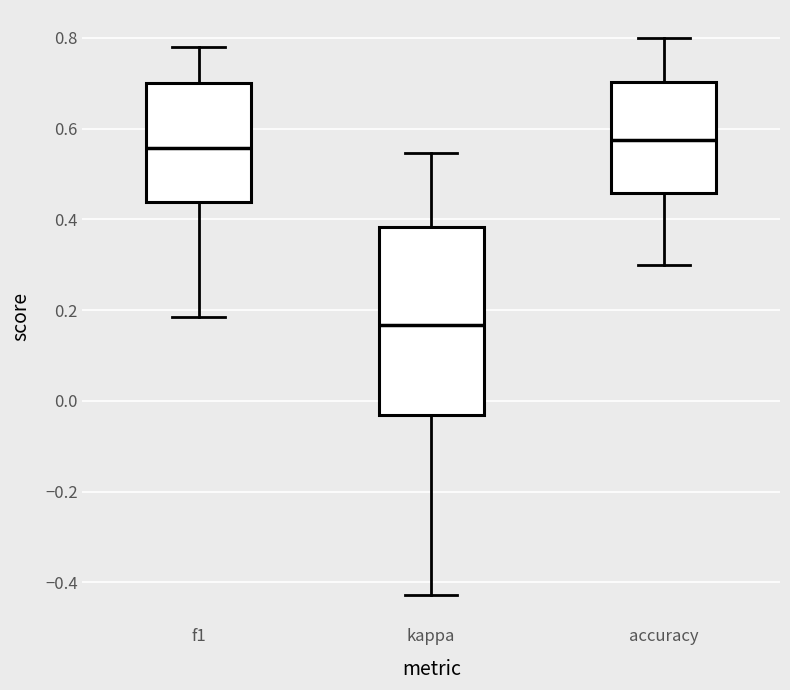

Reading left to right, transcribe this box plot: for each box, give where its median line is, the range the box spans, and where its two whiskers end, as read against the y-axis. The values are not printed on the chart, so give them approximately, as read against the axis.

f1: median 0.56, box 0.44 to 0.70, whiskers 0.18 to 0.78
kappa: median 0.16, box -0.04 to 0.38, whiskers -0.42 to 0.54
accuracy: median 0.58, box 0.46 to 0.70, whiskers 0.30 to 0.80